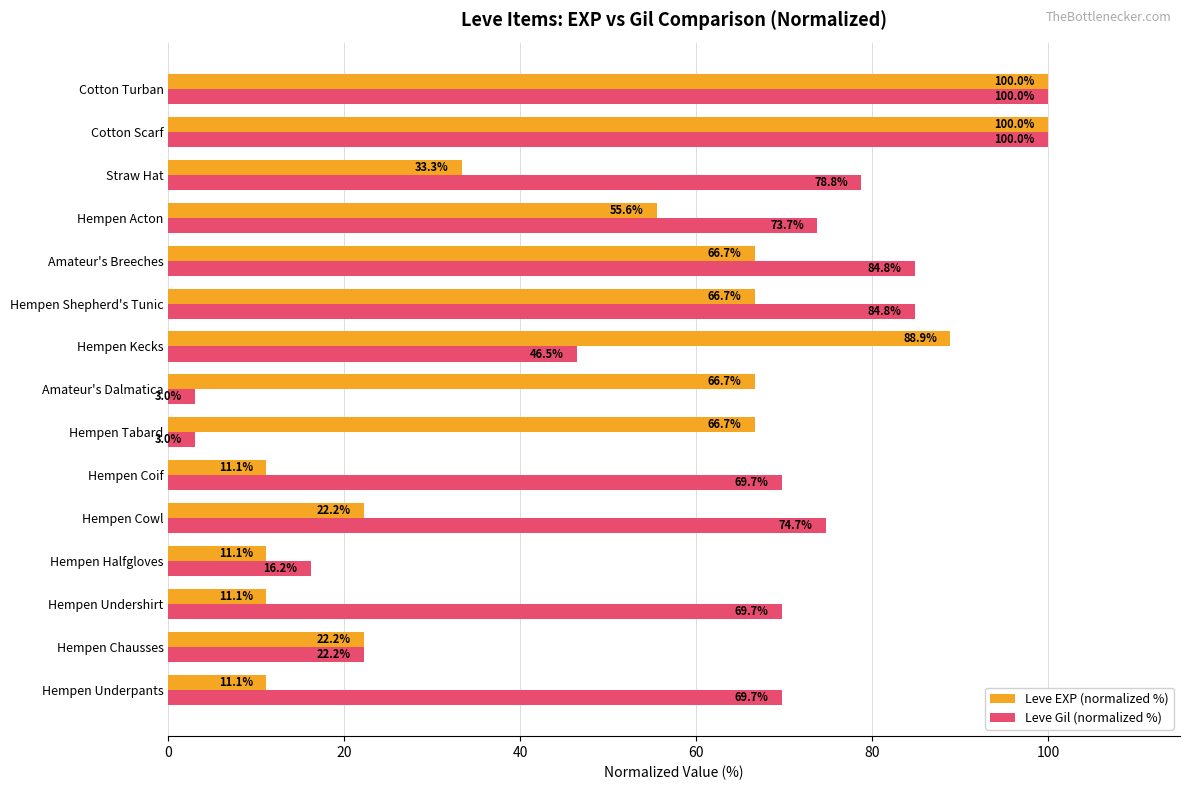

Which series has the widest spread of values?

Leve Gil (normalized %)